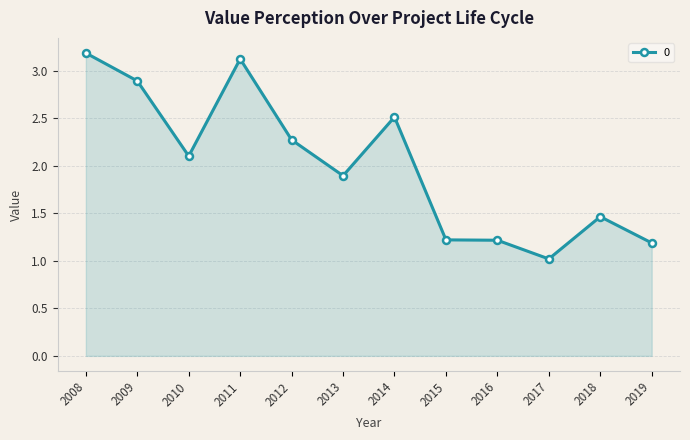

What is the value of the 6th point from the left?

1.9